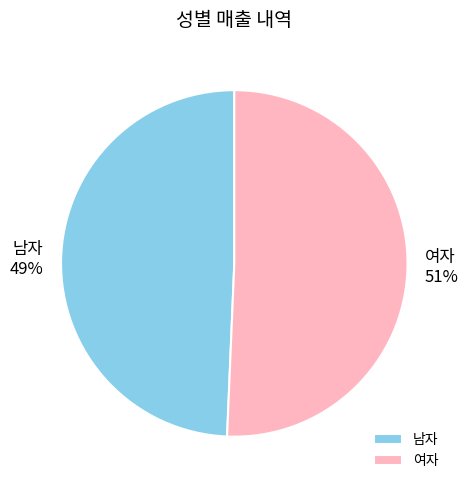

To the nearest percent, what percentage of the pie is 남자?

49%